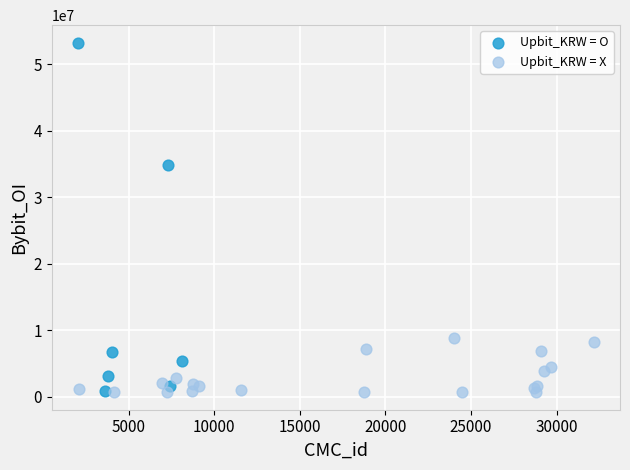

Which series reaches the maximum Y coordinate?

Upbit_KRW = O